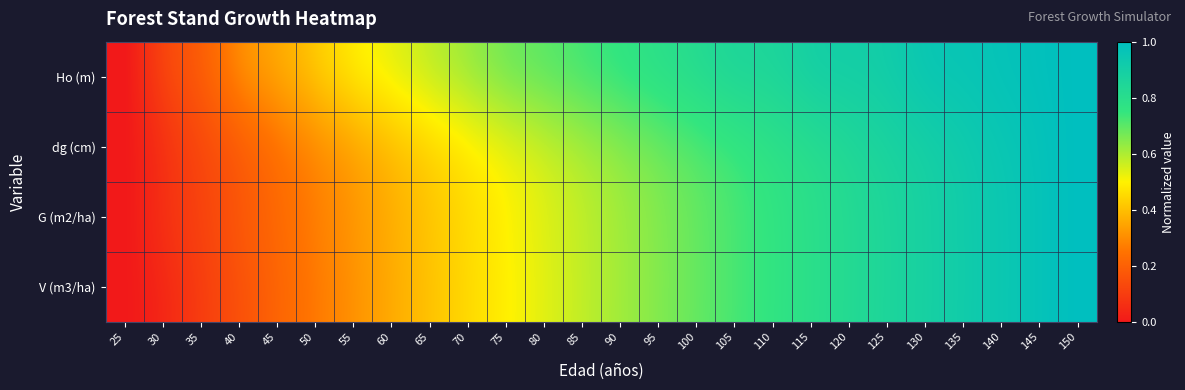

What is the spread (max minus min) of values at 40?

0.1